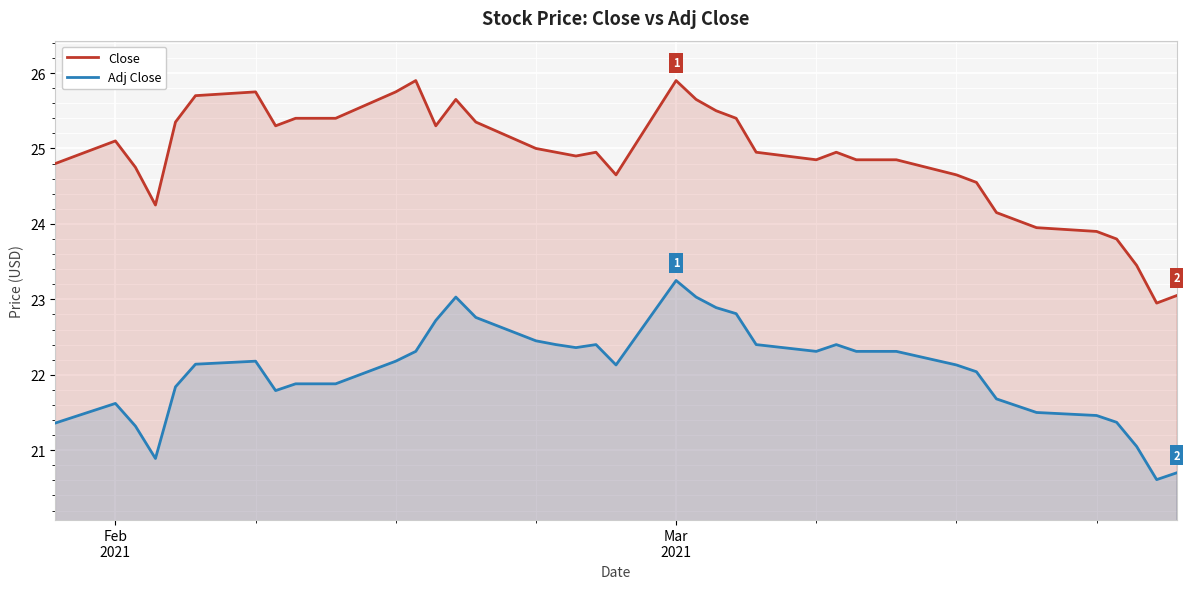

Which series has the largest total across all categories?

Close